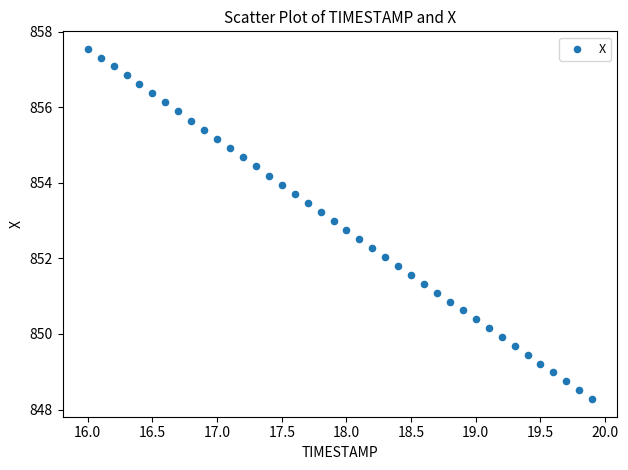

What is the range of Y values (max minus min)?

9.3